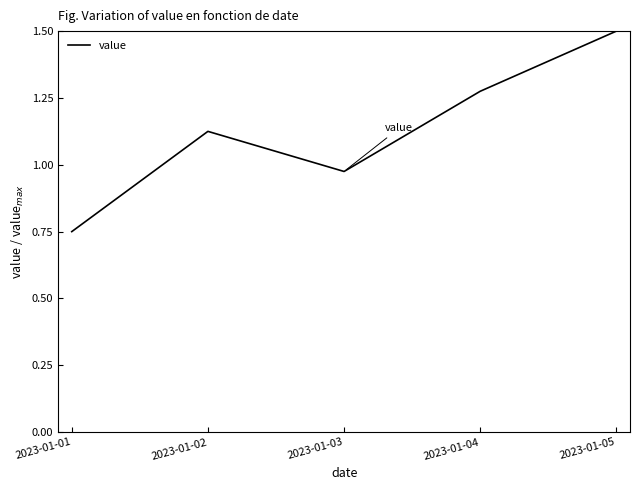

At which category does the chart reach its minimum across all series?

2023-01-01